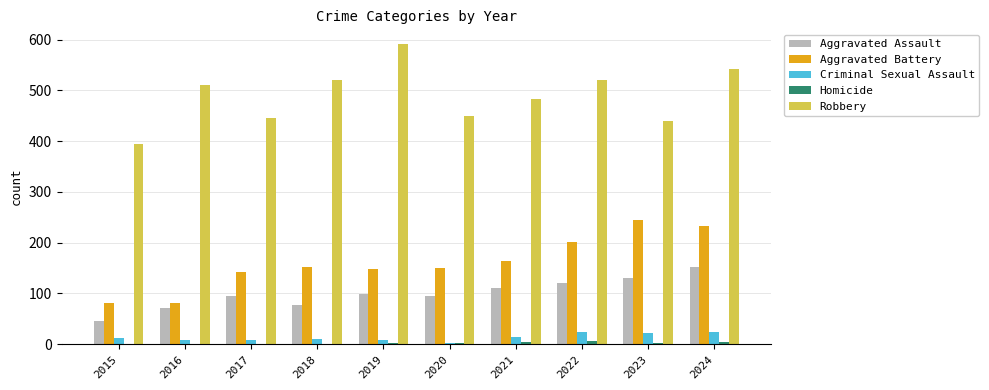

What is the sum of all Robbery values?

4900